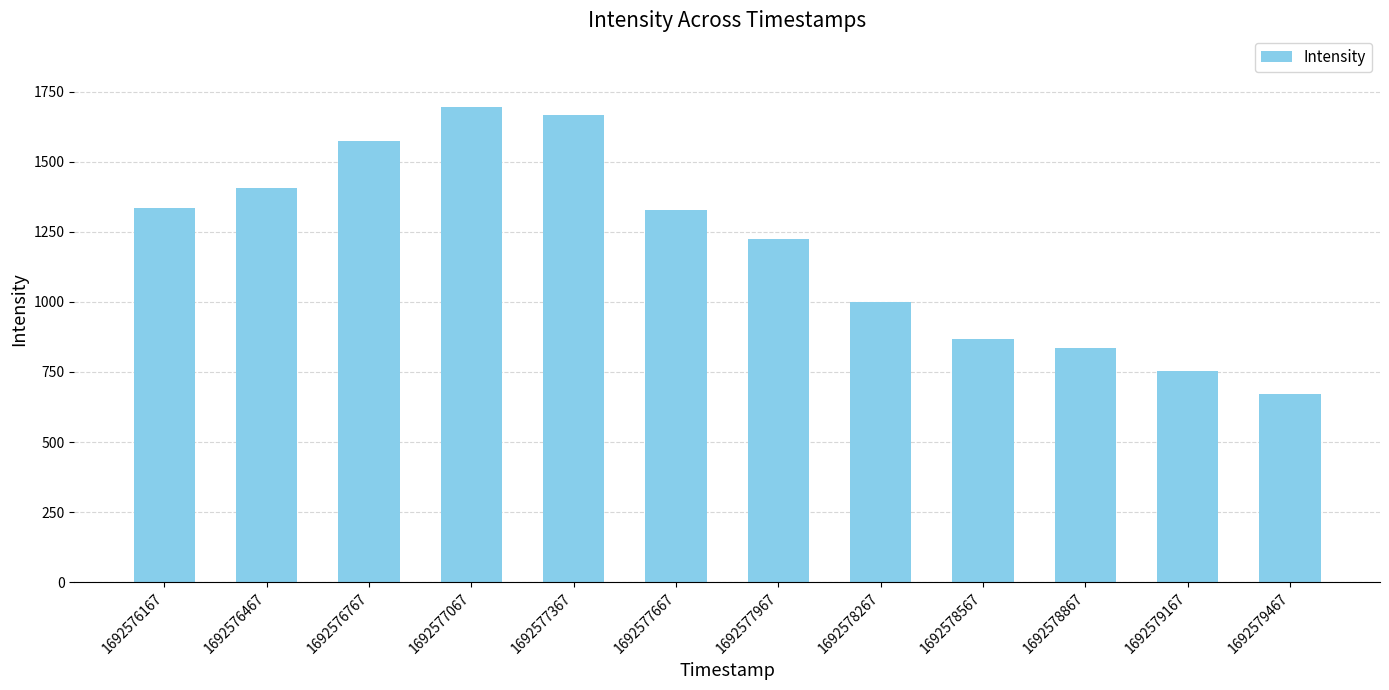

What is the smallest value displayed?

669.8